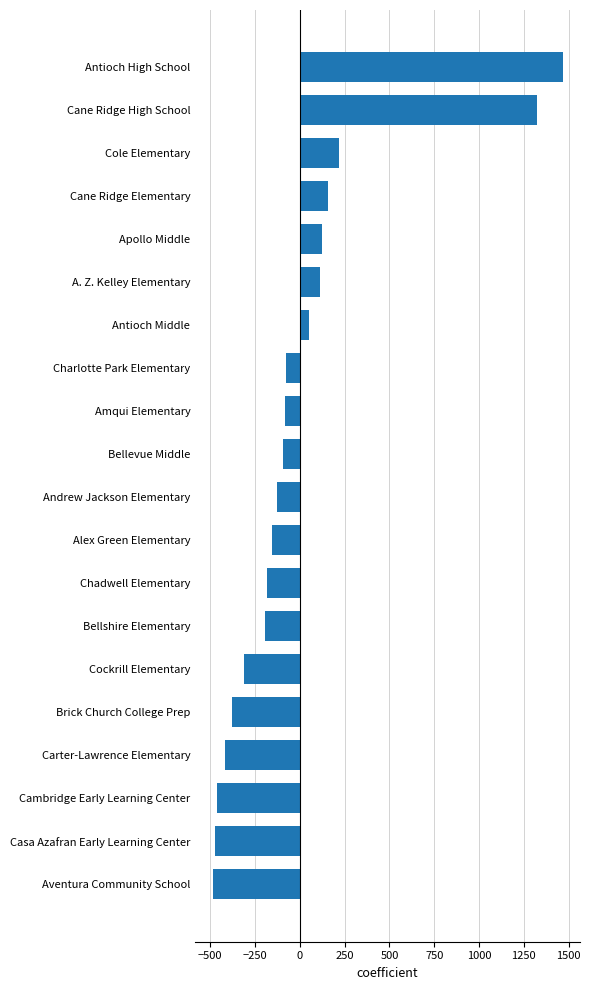

At which category does the chart reach its peak across all series?

Antioch High School